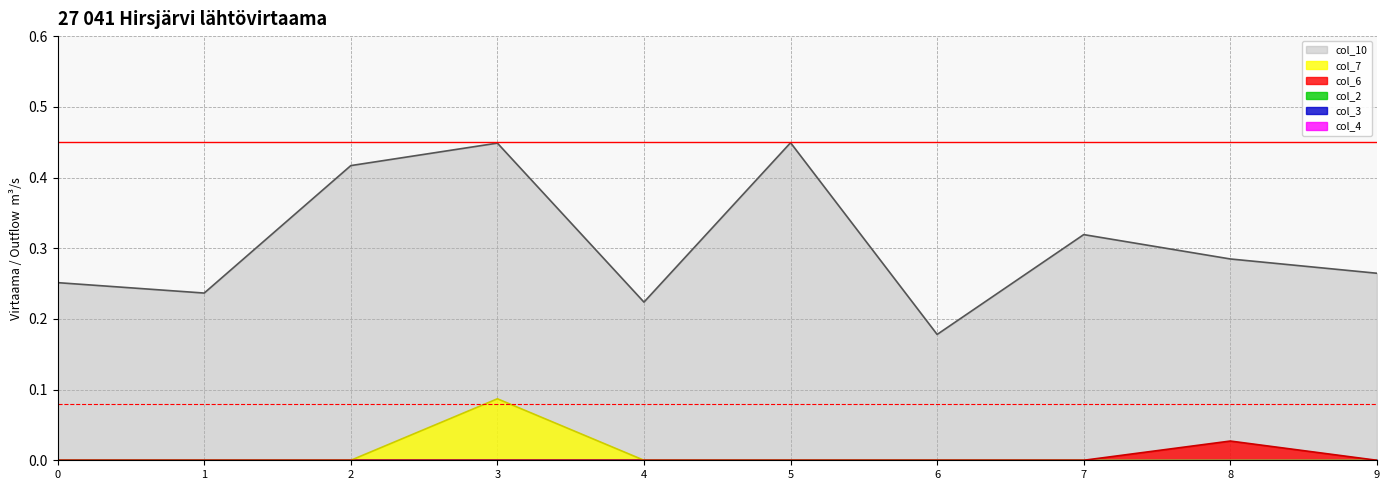

Does the chart display data point markers on the line(s)?

No